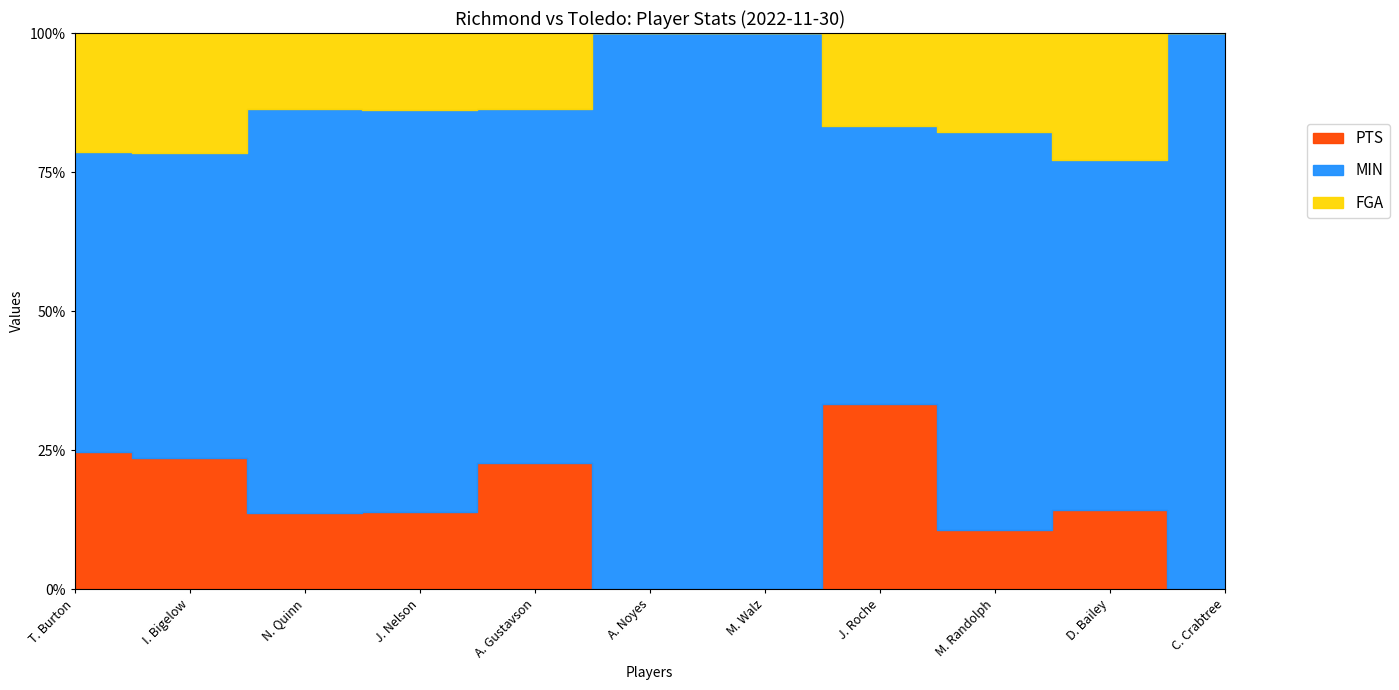

Is it true that MIN equals 49 at A. Gustavson?

False